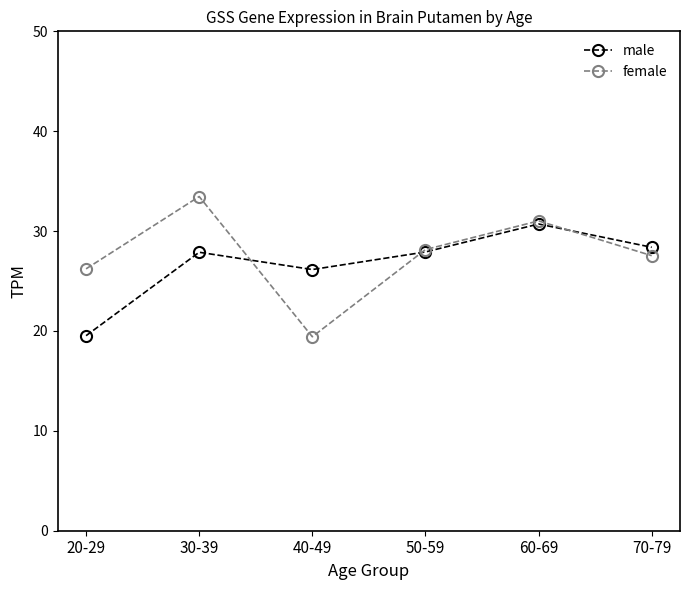

Which series has the widest spread of values?

female